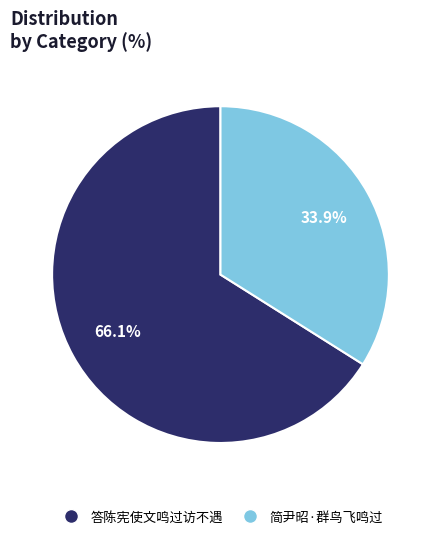

Between 答陈宪使文鸣过访不遇 and 简尹昭·群鸟飞鸣过, which is larger?

答陈宪使文鸣过访不遇